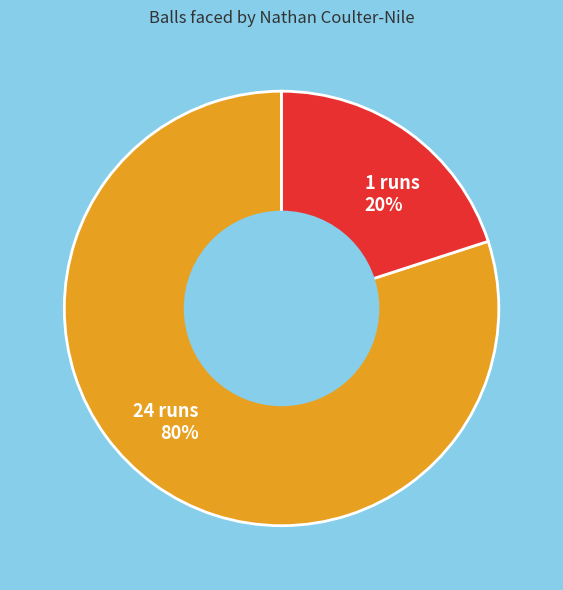

Is it true that 24 runs is 86% of the pie?

False